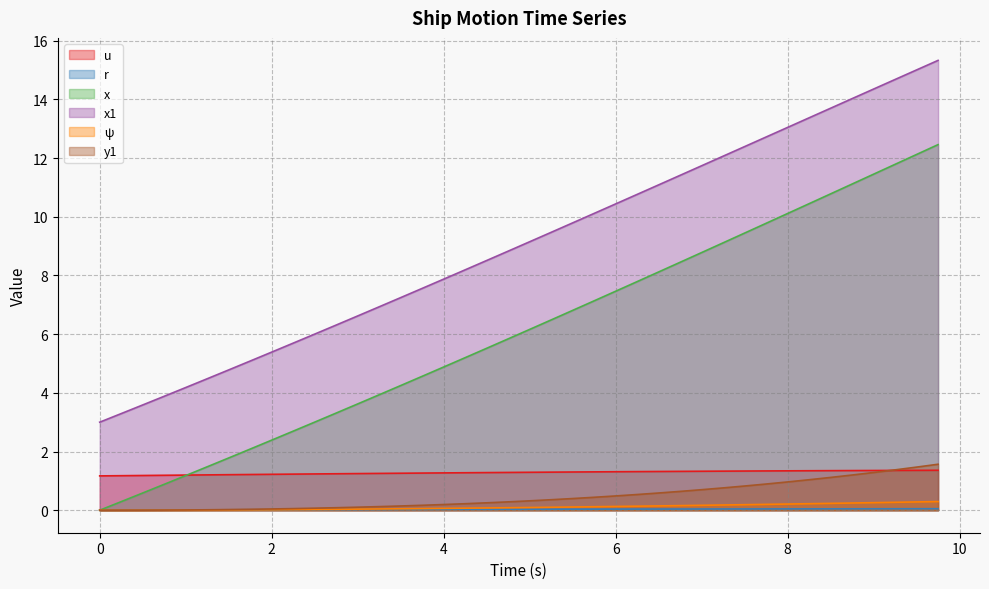

What is the minimum value for u?

1.2